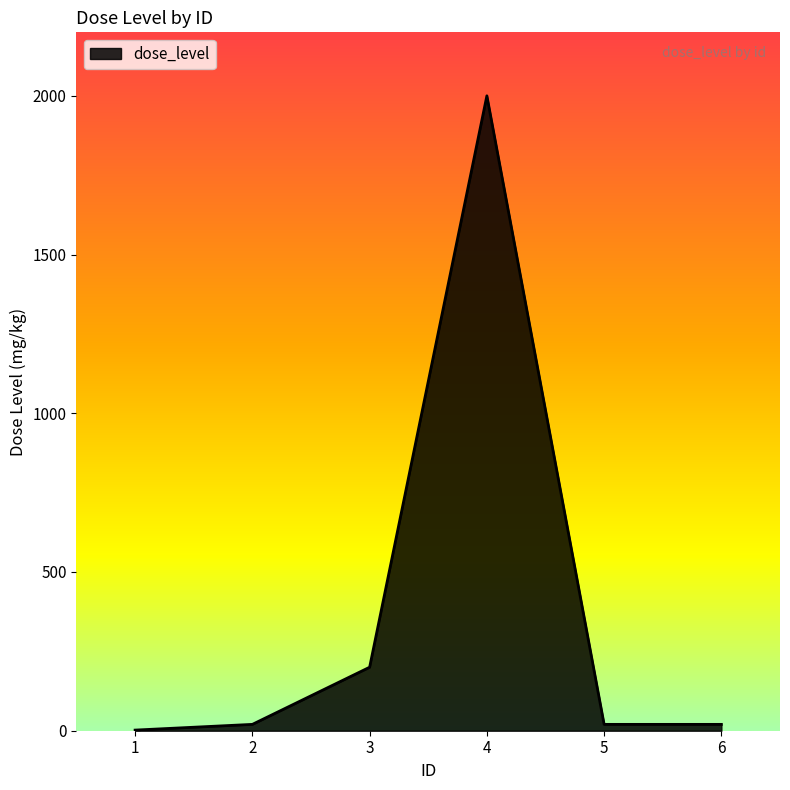

At which category does the chart reach its peak across all series?

4